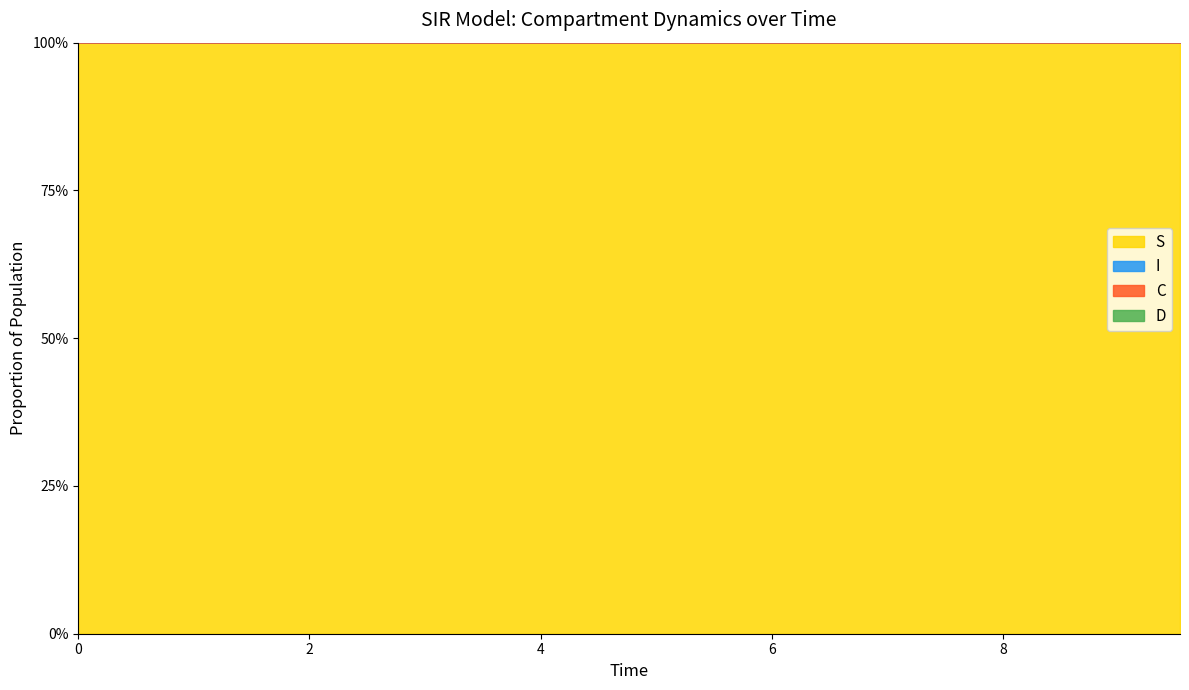

Does the chart display data point markers on the line(s)?

No